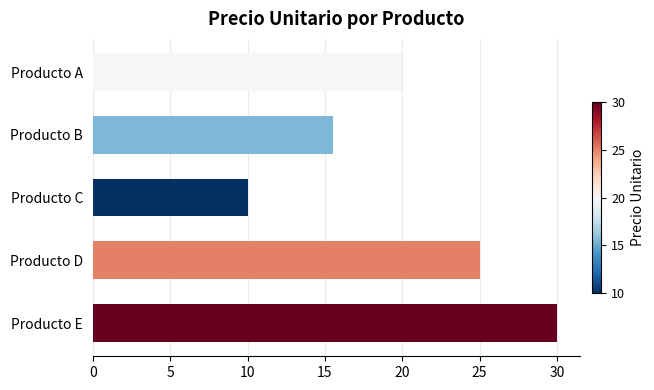

How many bars are there in total?

5